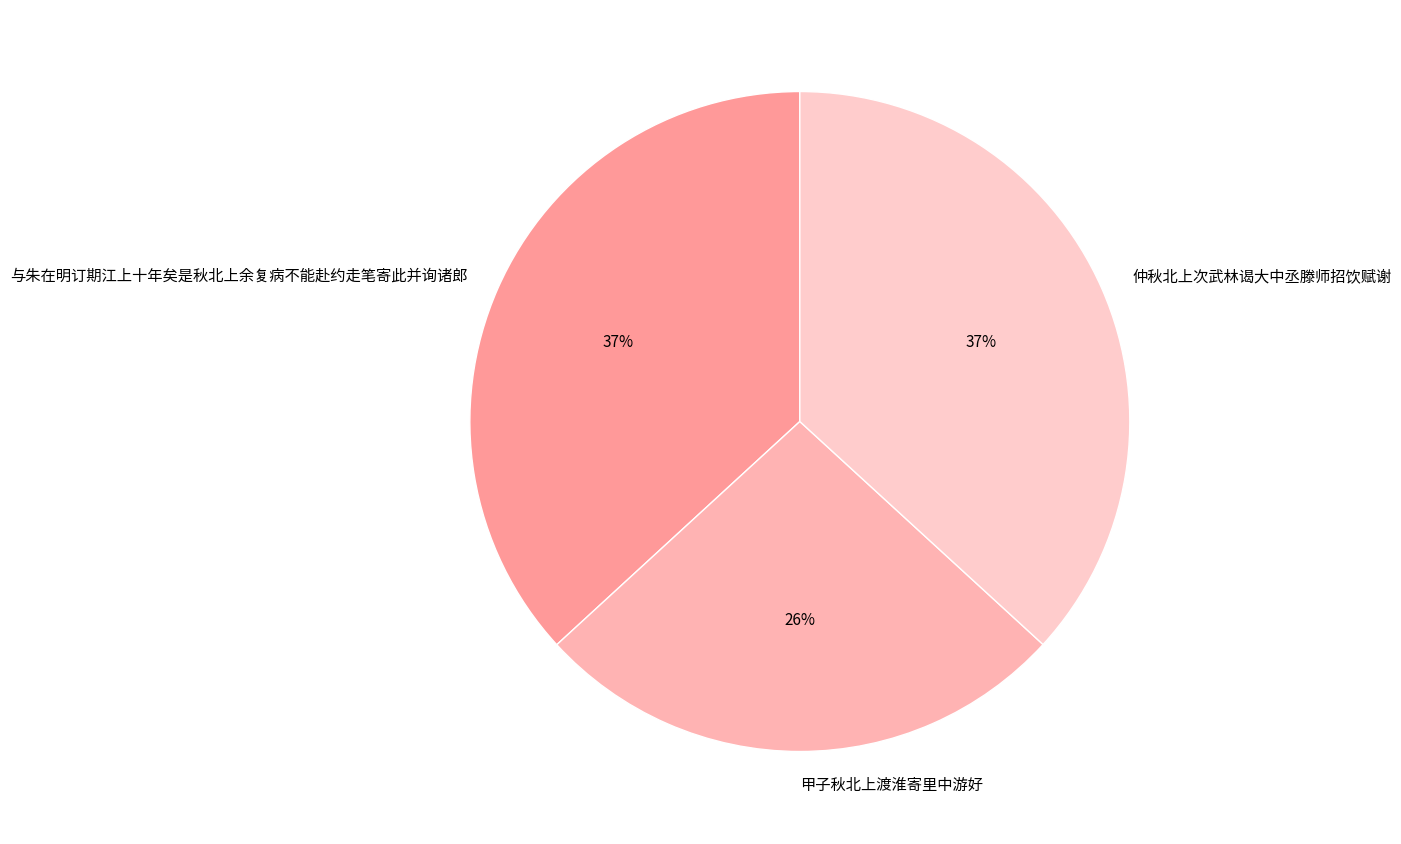

Approximately how many times larger is the value at 仲秋北上次武林谒大中丞滕师招饮赋谢 compared to 甲子秋北上渡淮寄里中游好?

1.4